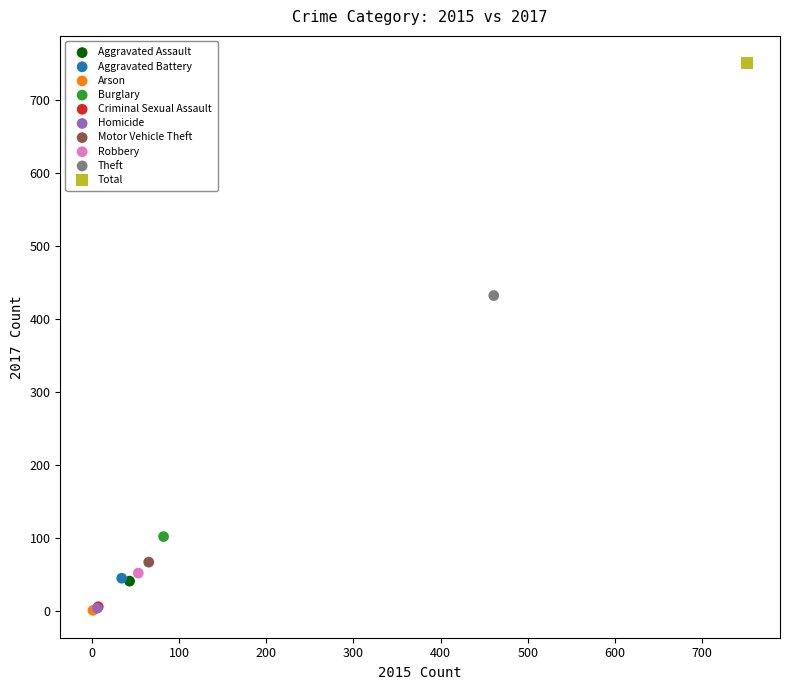

What are all the series names shown in the legend?

Aggravated Assault, Aggravated Battery, Arson, Burglary, Criminal Sexual Assault, Homicide, Motor Vehicle Theft, Robbery, Theft, Total